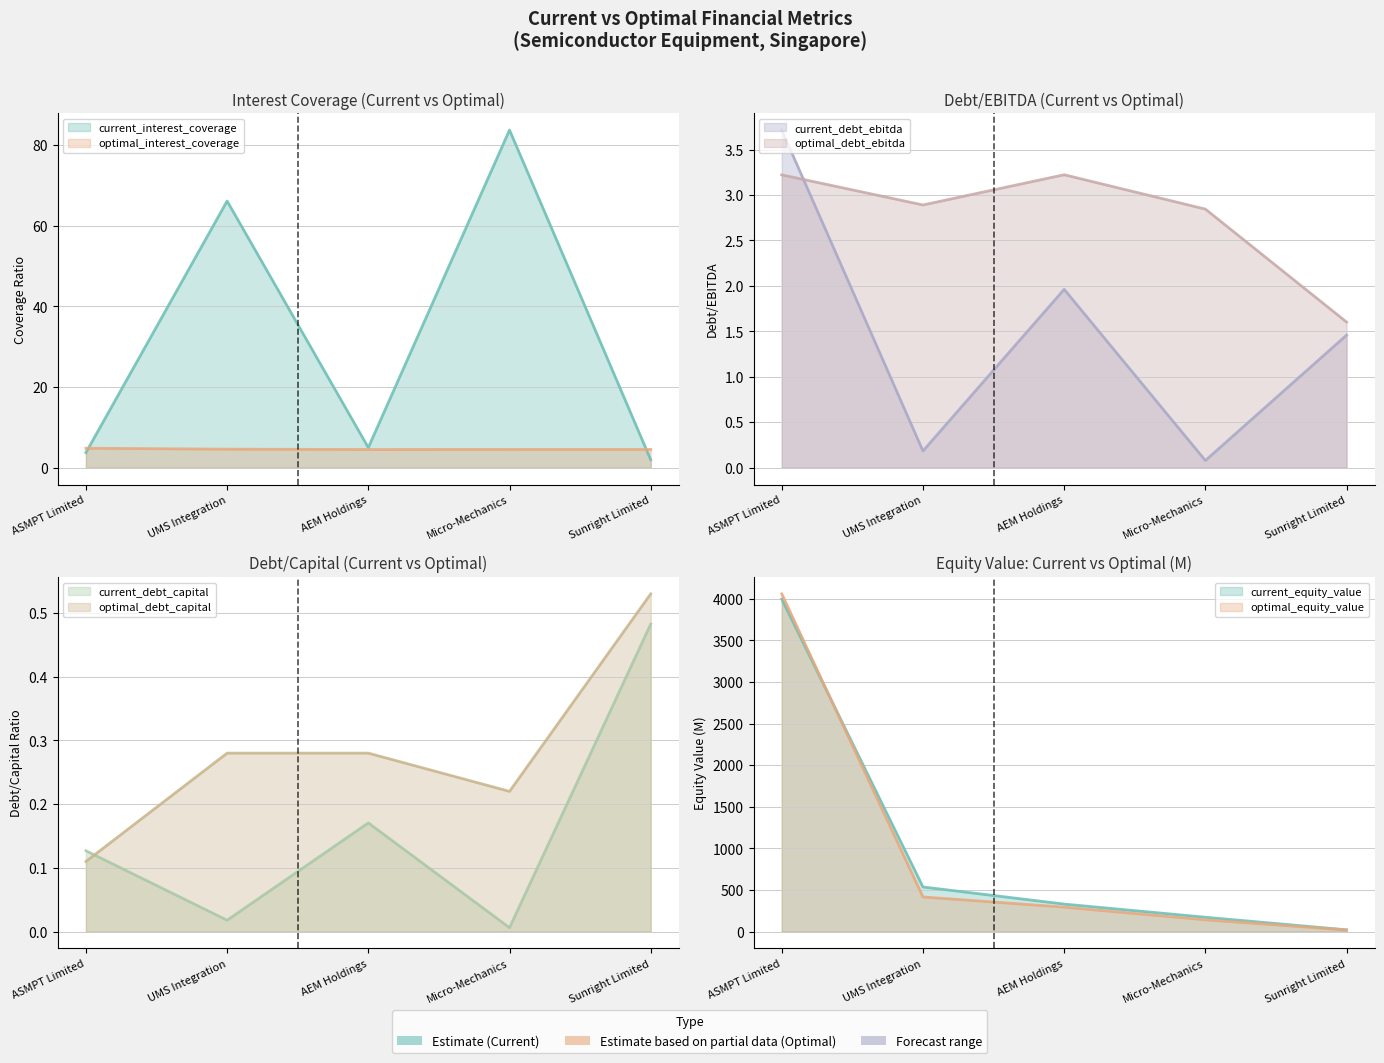

What is the maximum value shown in the chart?

83.8